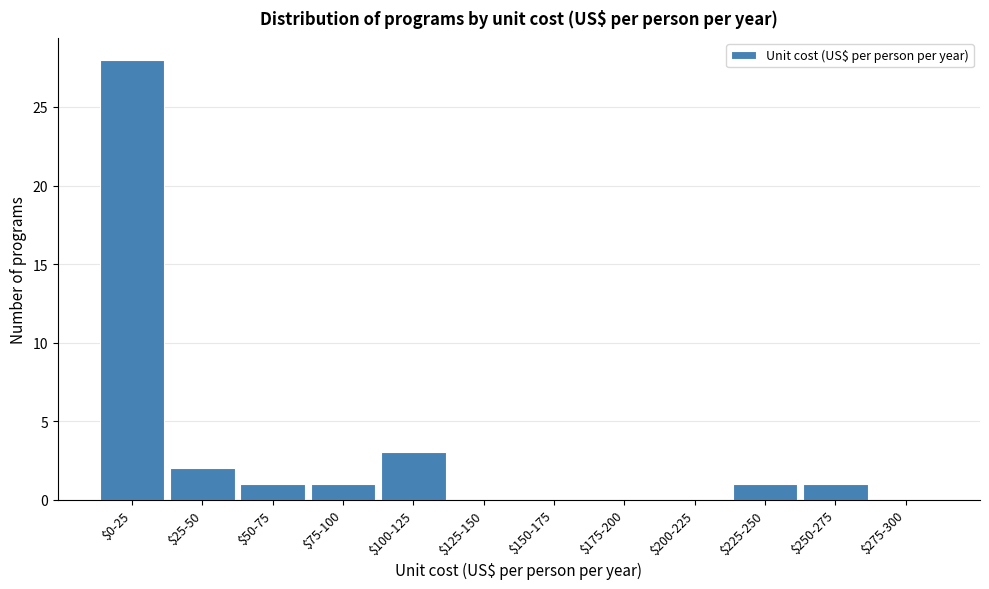

Where is the data nearest to the value 14?

$100-125